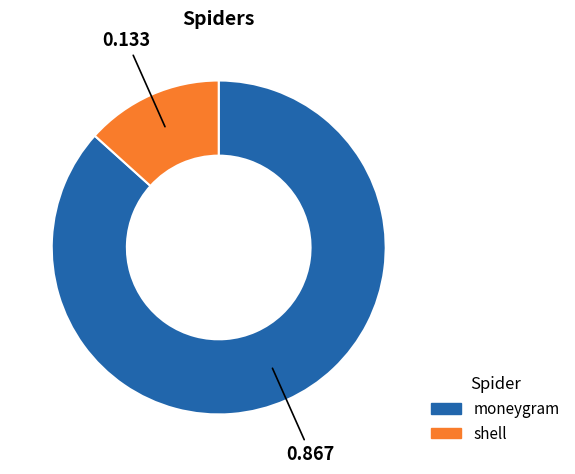

Rank the categories by value from highest to lowest.

moneygram, shell